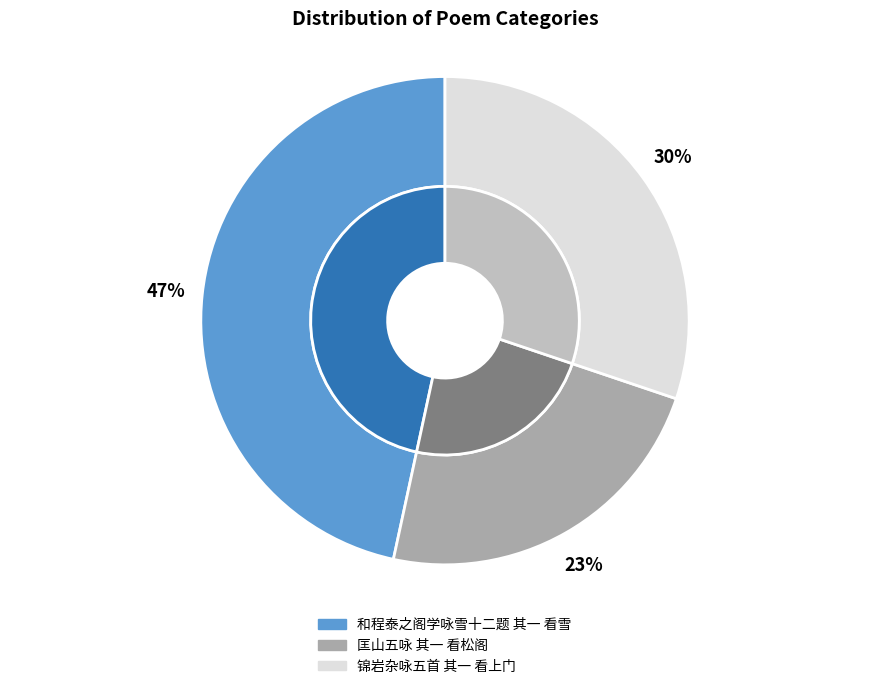

Rank the categories by value from highest to lowest.

和程泰之阁学咏雪十二题 其一 看雪, 锦岩杂咏五首 其一 看上门, 匡山五咏 其一 看松阁